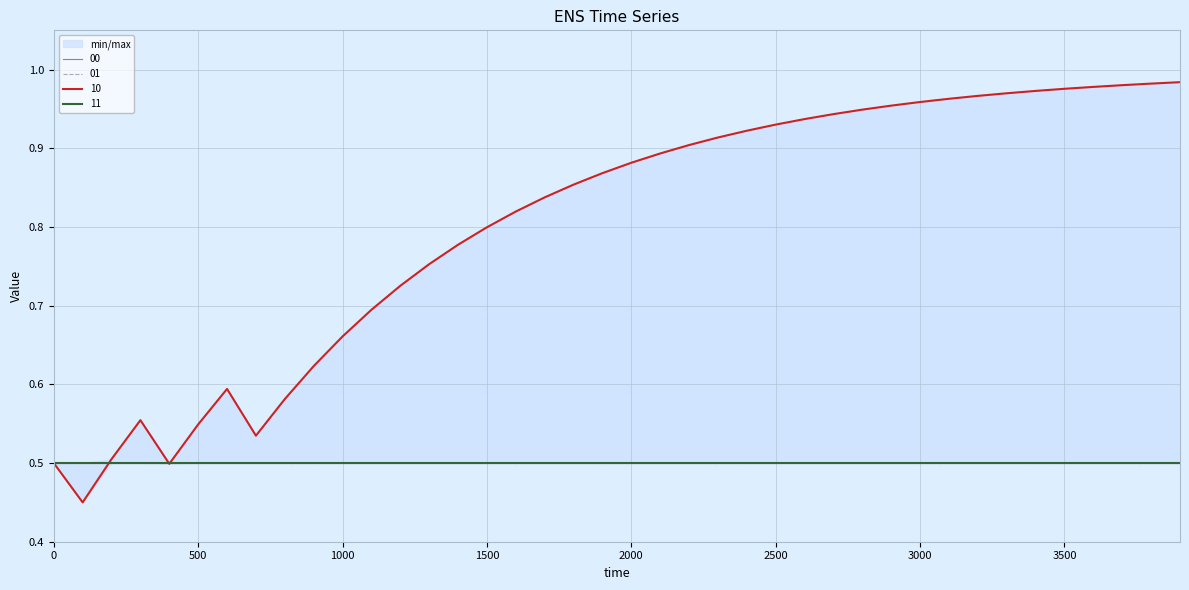

Rank the series at 2800 from highest to lowest value.

10, 00, 01, 11